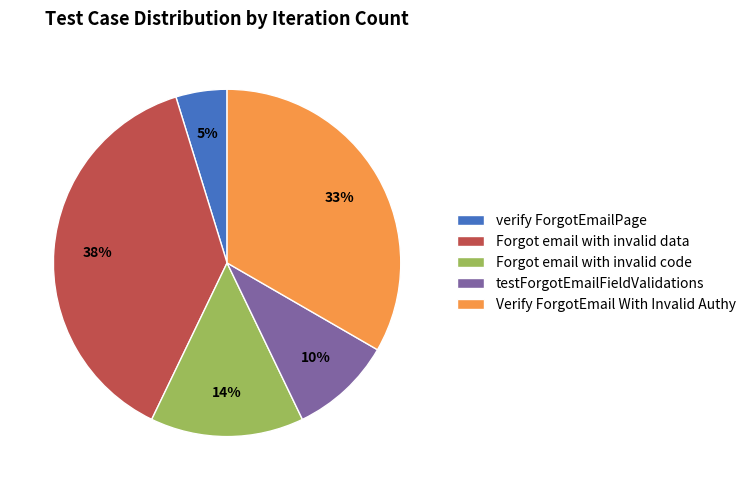

To the nearest percent, what is the combined percentage of verify ForgotEmailPage and Forgot email with invalid data?

43%